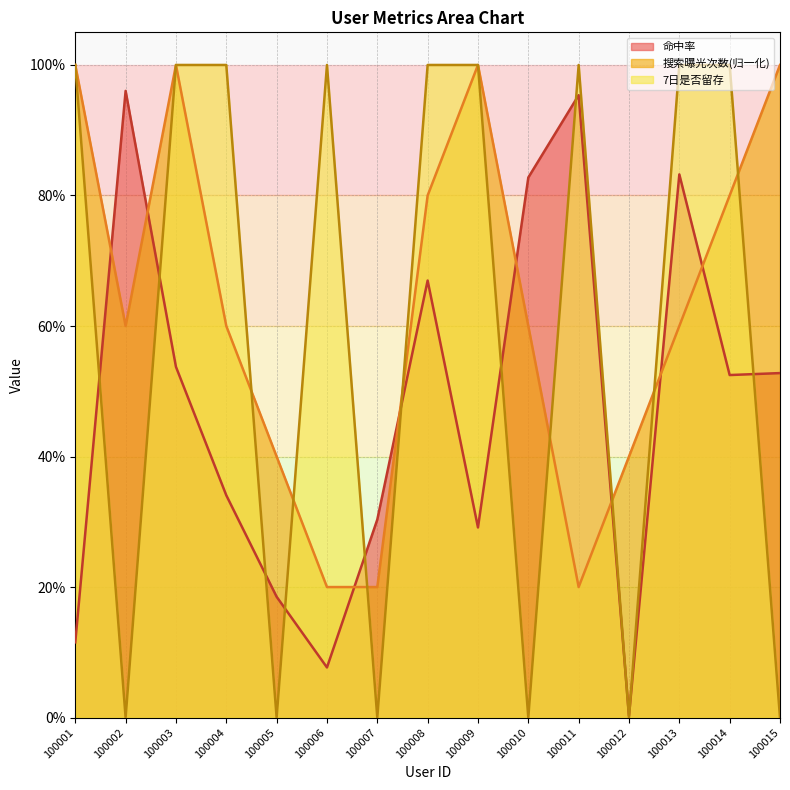

Which series ends up on top after the final intersection of 7日是否留存 and 搜索曝光次数?

搜索曝光次数